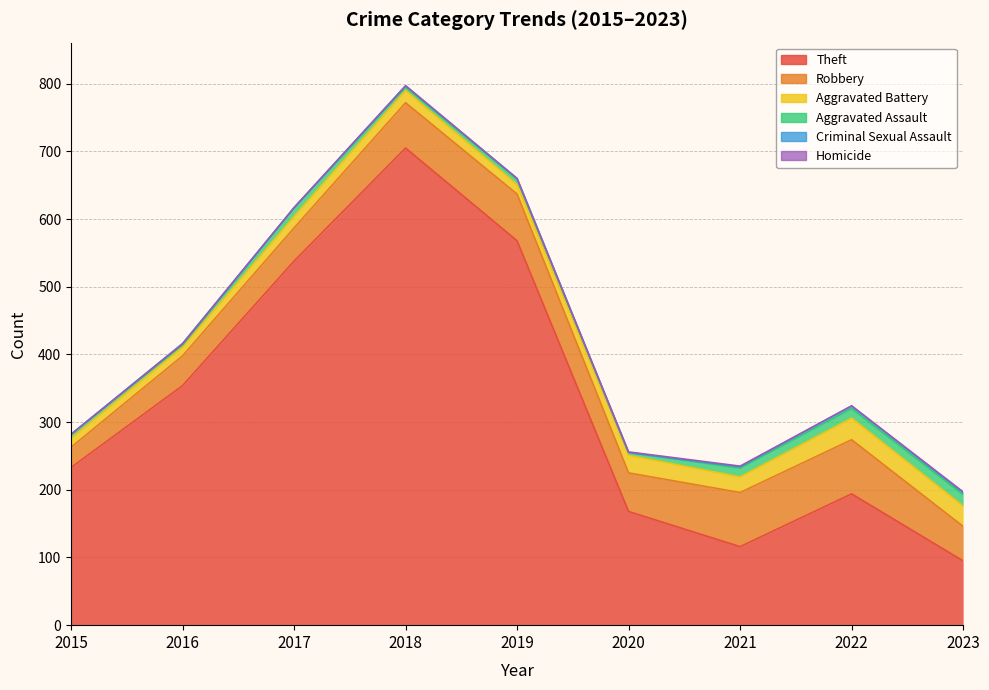

How many series are shown in this chart?

6